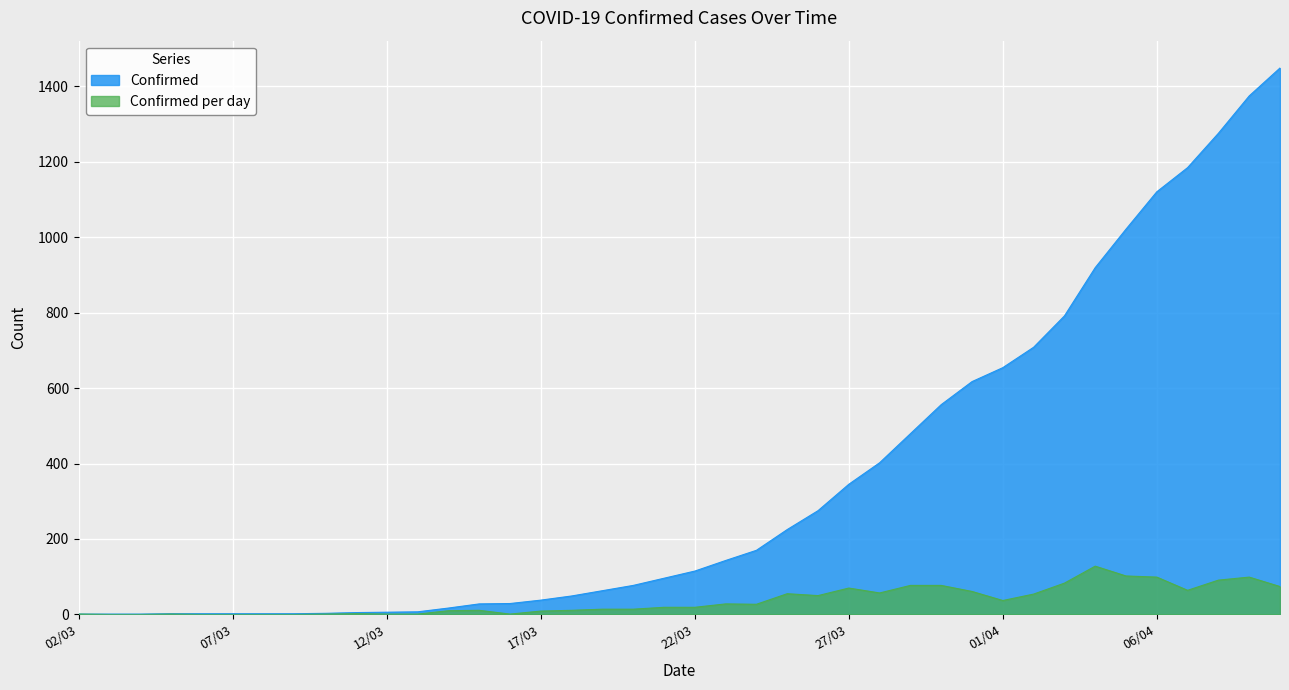

Where does the Confirmed per day series first go above 19?

23/03